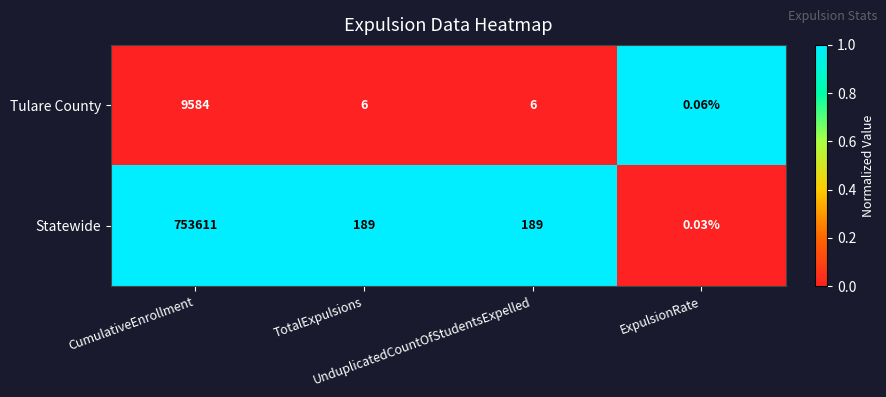

Rank the series by their maximum value, from highest to lowest.

Statewide, Tulare County